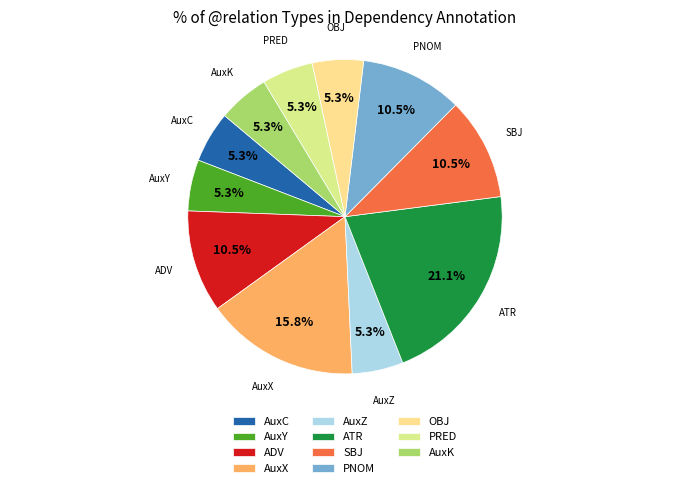

Does PNOM account for over 50% of the chart?

No